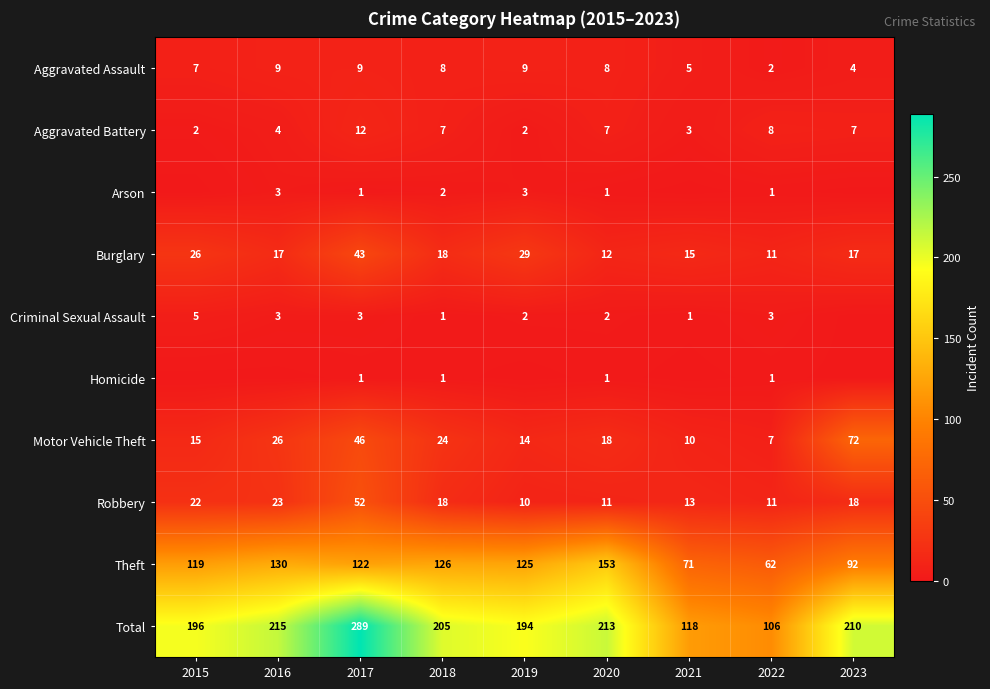

Is the value of Motor Vehicle Theft at 2023 greater than the value of Criminal Sexual Assault at 2021?

Yes